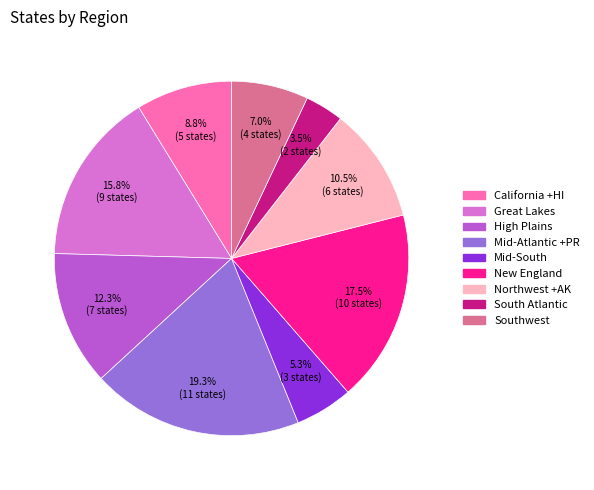

To the nearest percent, what is the average slice percentage?

11%